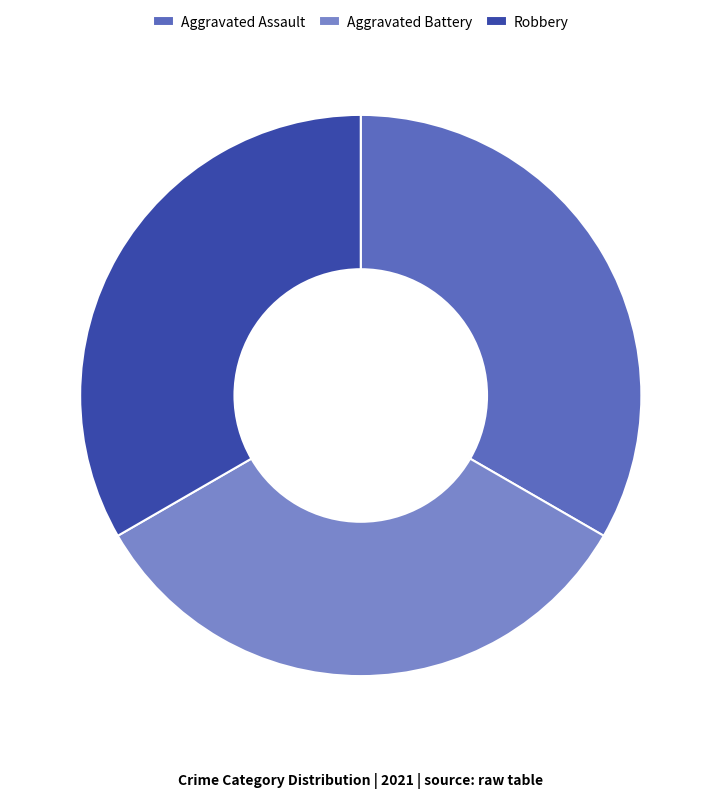

Is Robbery the majority of the pie?

No